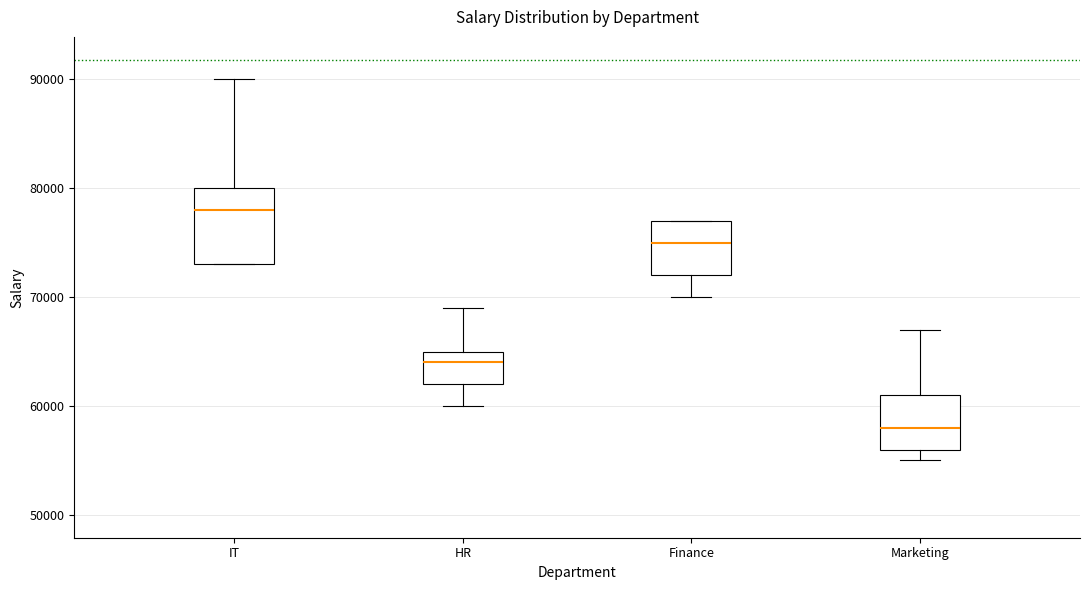

Which box is the tallest, from its lower edge to its upper edge?

IT